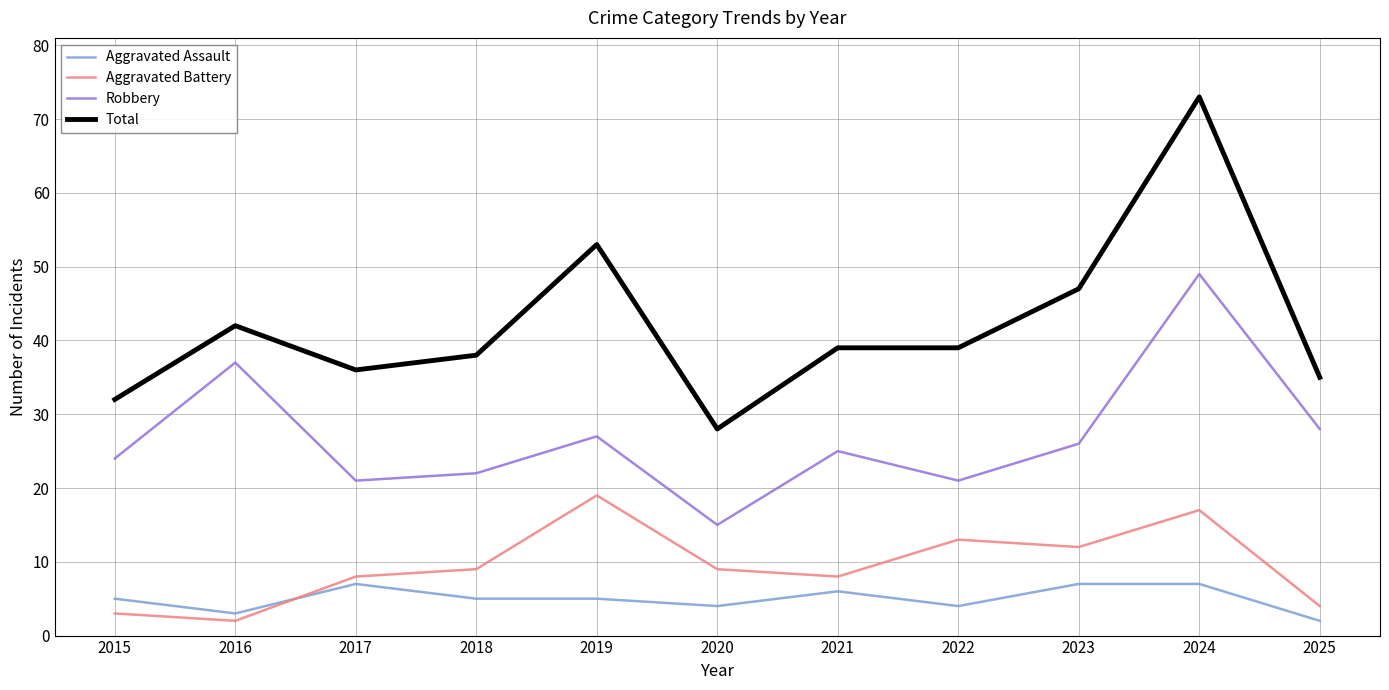

What is the average value of the Robbery series?

27